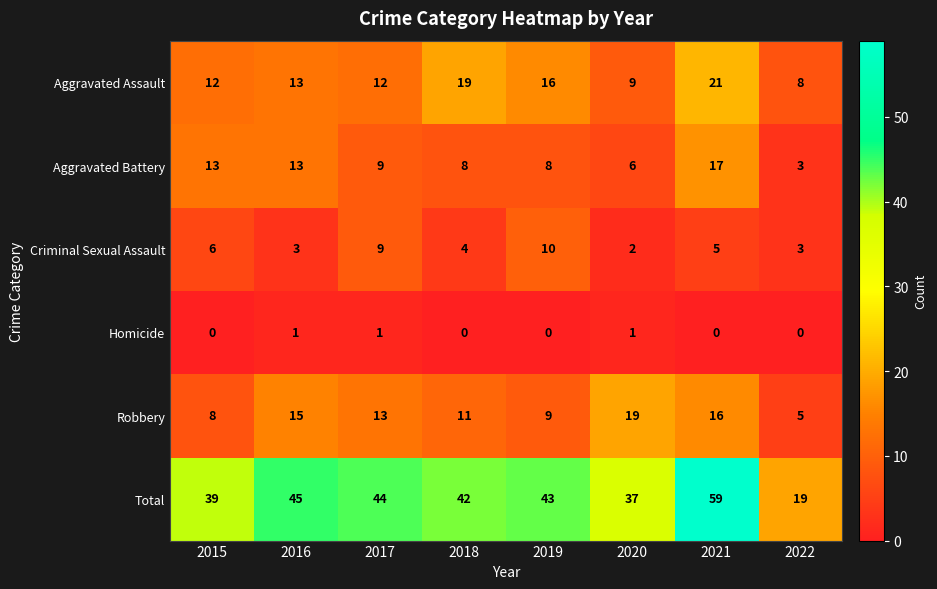

What is the sum of all Total values?

328